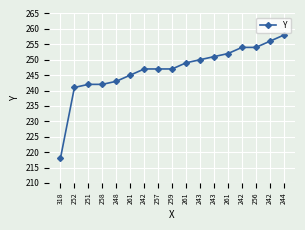

Count the number of data series in this chart.

1